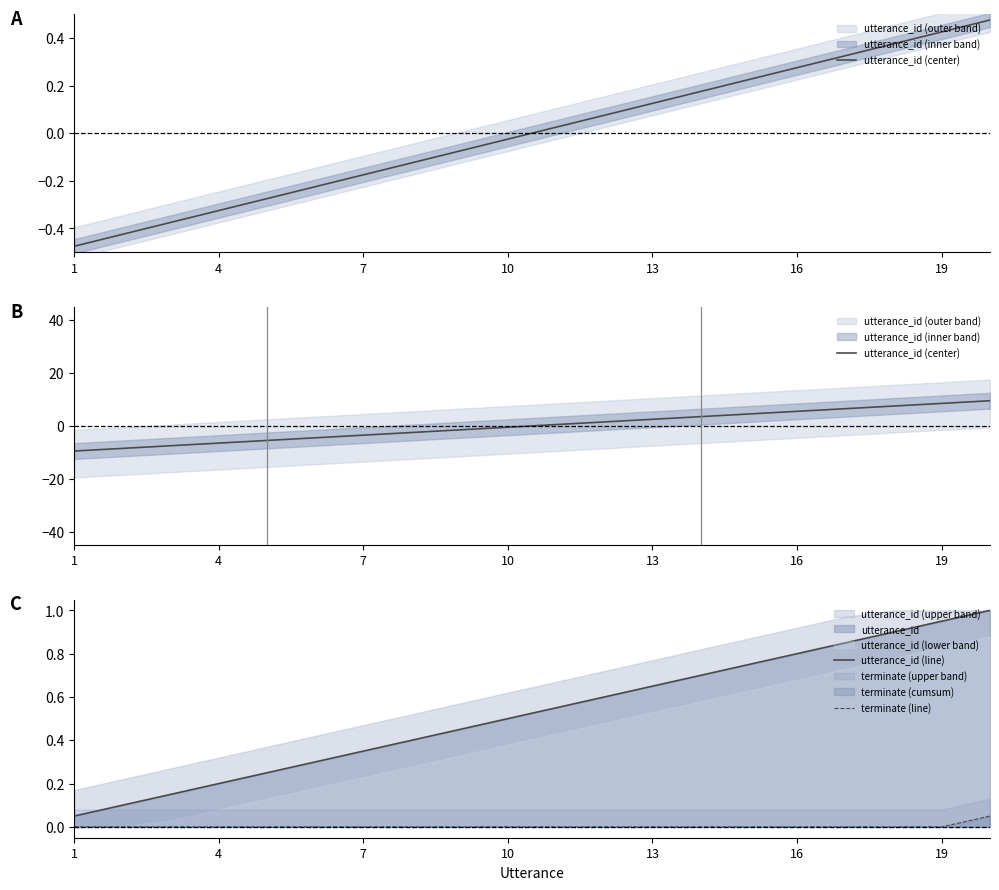

True or false: utterance_id (line) and terminate (line) cross at least once.

False